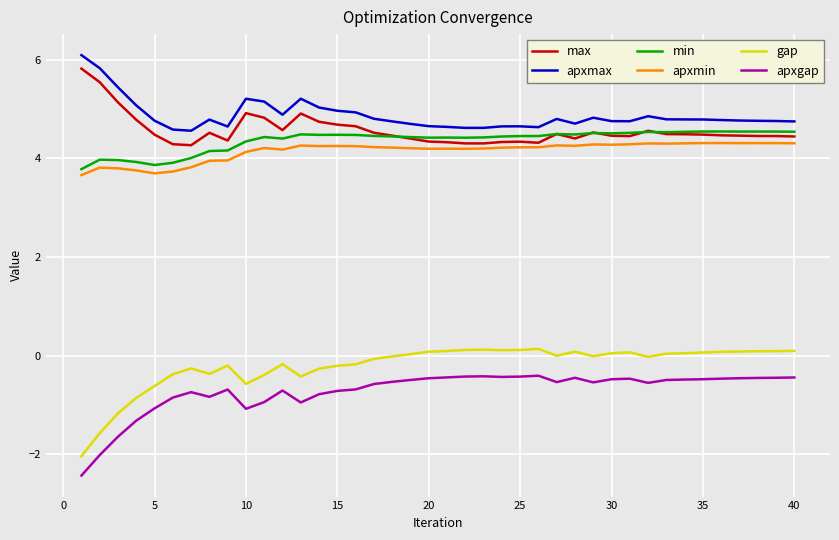

What is the minimum value shown in the chart?

-2.4